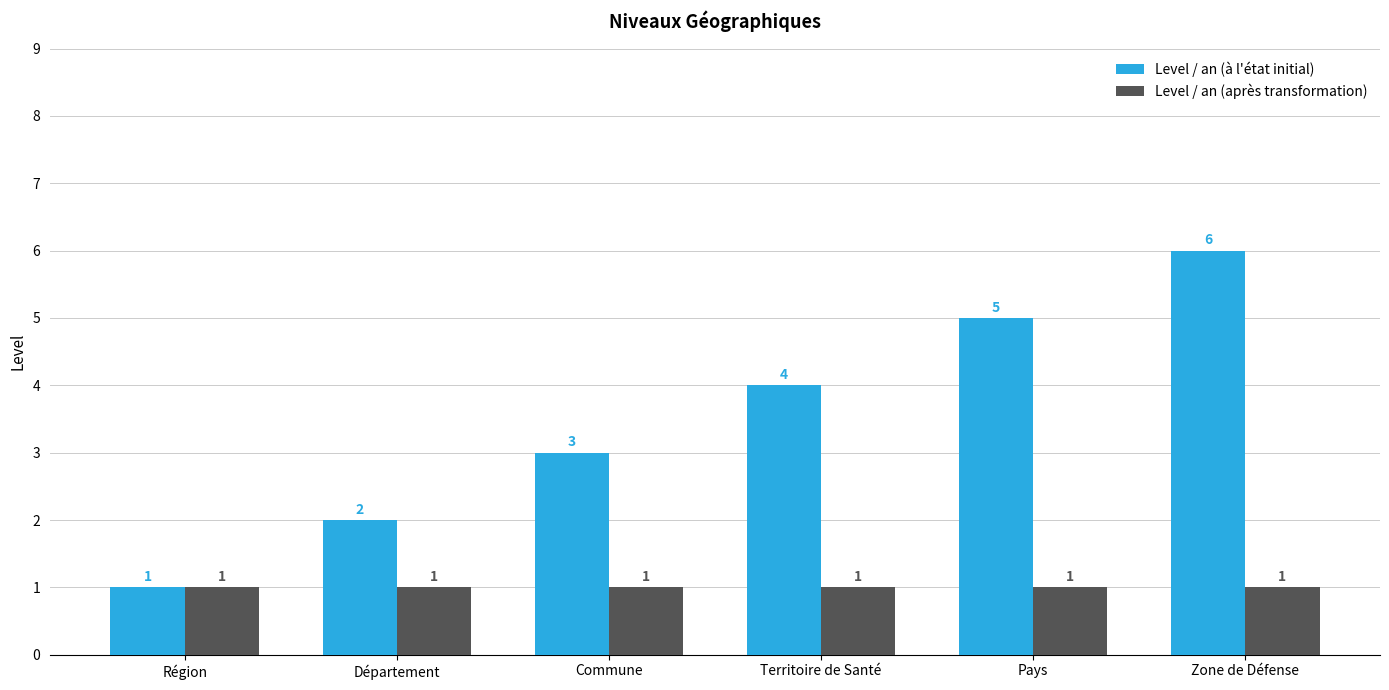

The Level / an (après transformation) series shows 0 at Territoire de Santé. True or false?

False